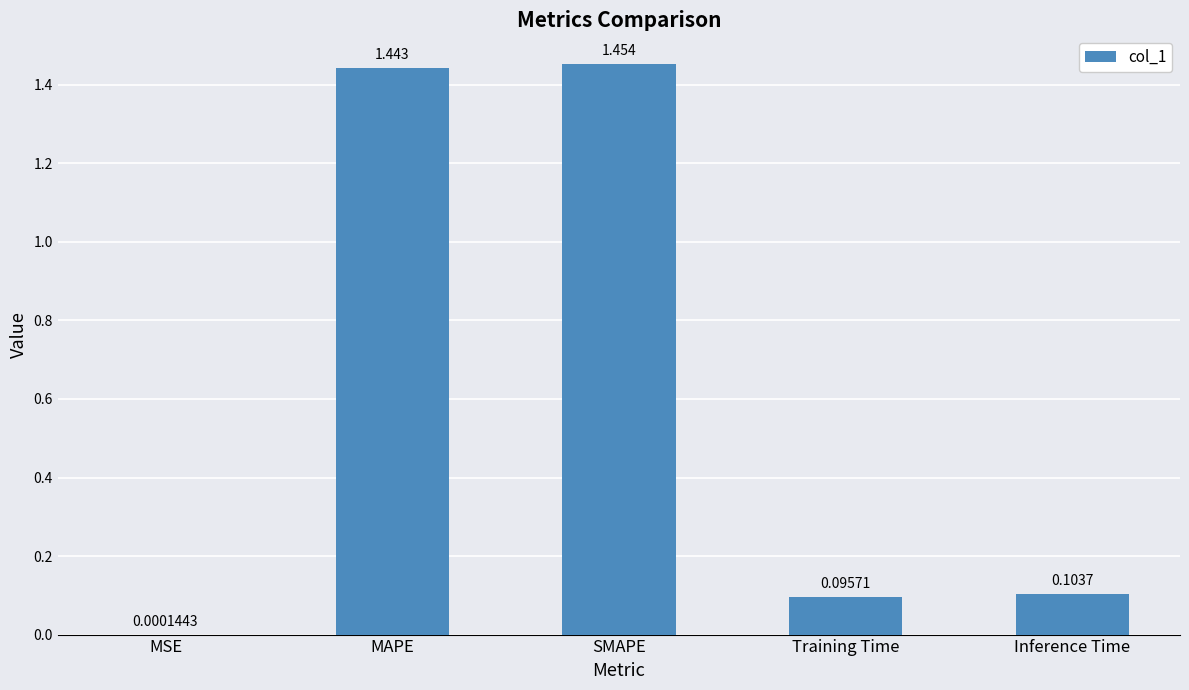

At which category does the chart reach its peak across all series?

SMAPE